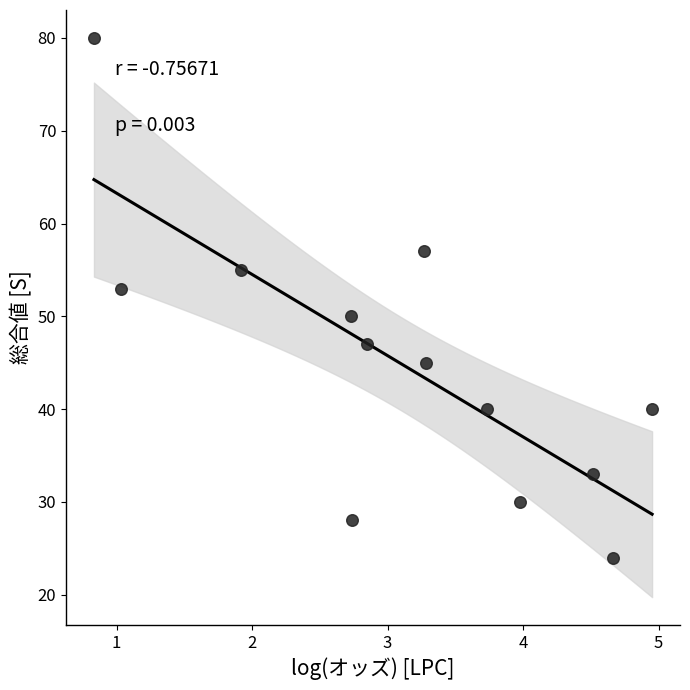

What is the range of Y values (max minus min)?

56